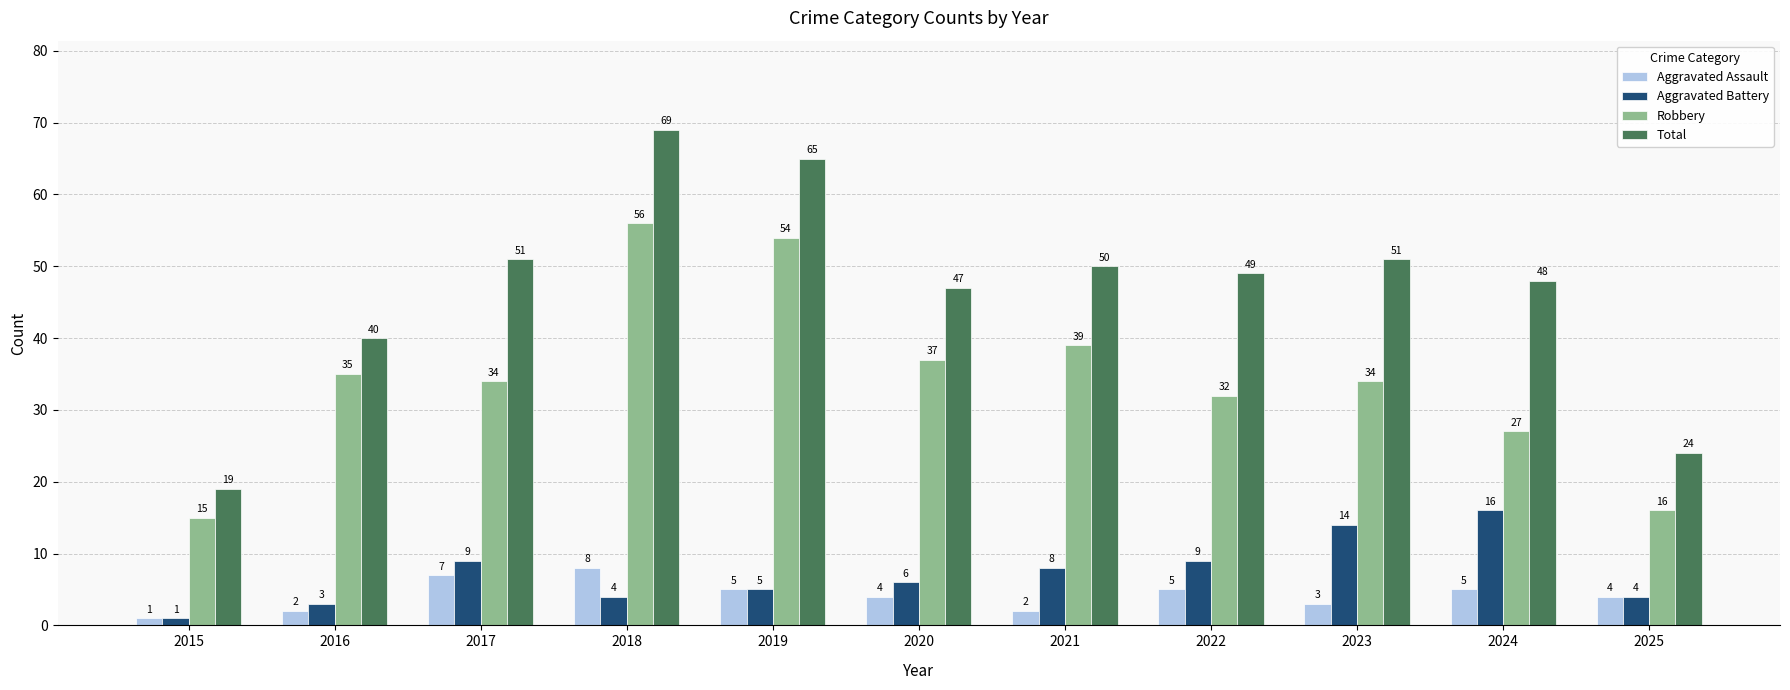

How many distinct data groups are displayed?

4